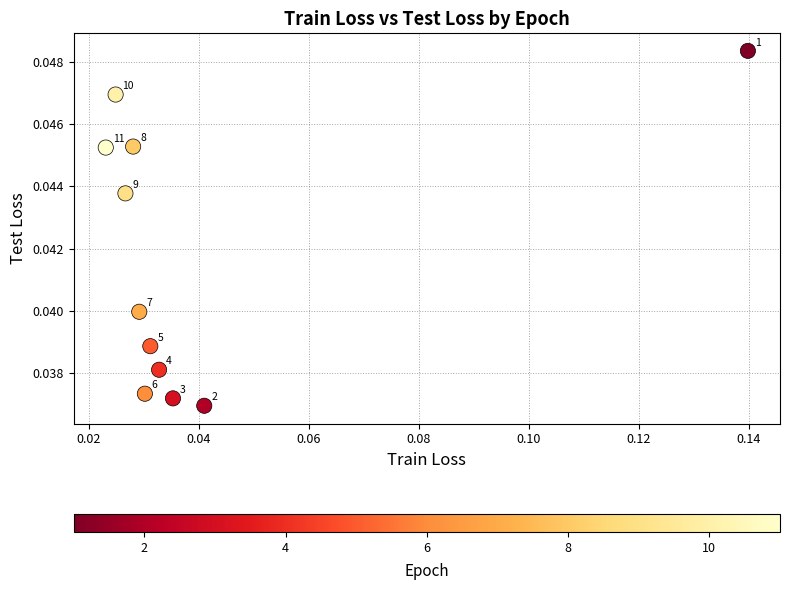

How many points are shown in the scatter plot?

11